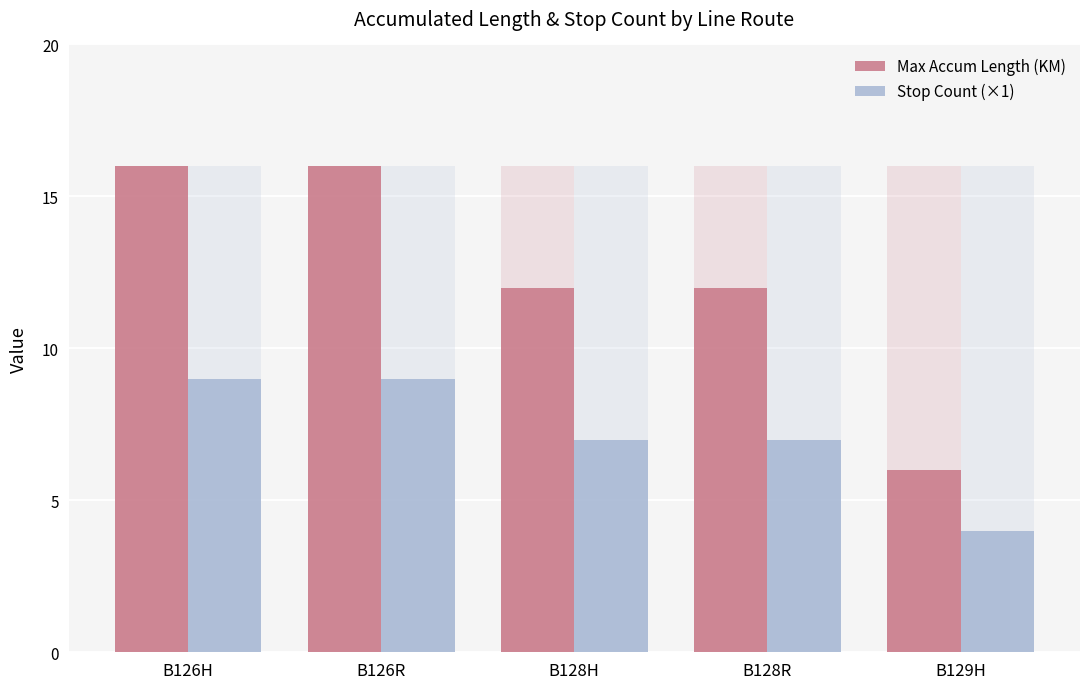

What is the spread (max minus min) of values at B126R?

7